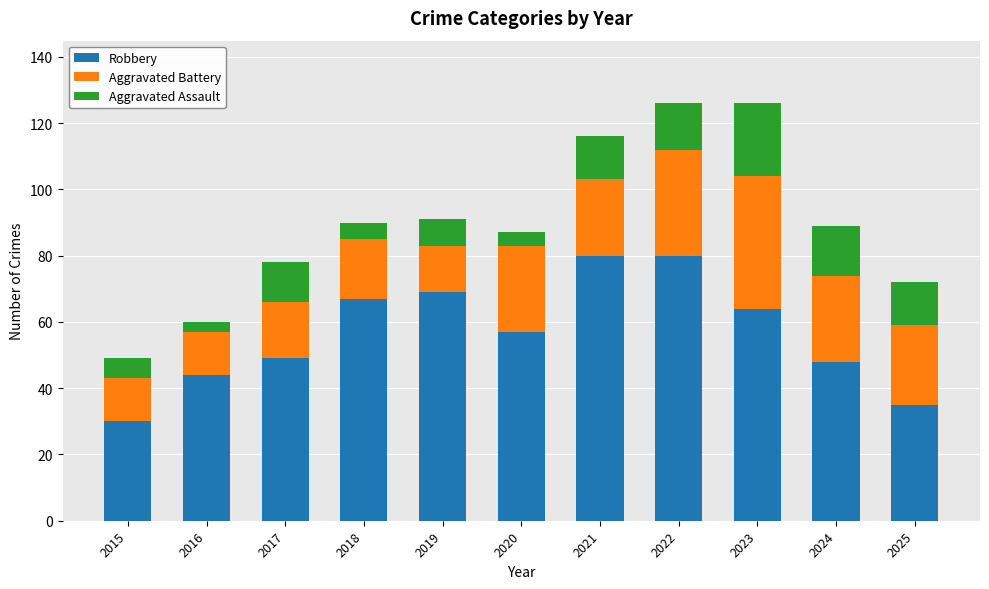

Where is Robbery nearest to the value 55?

2020